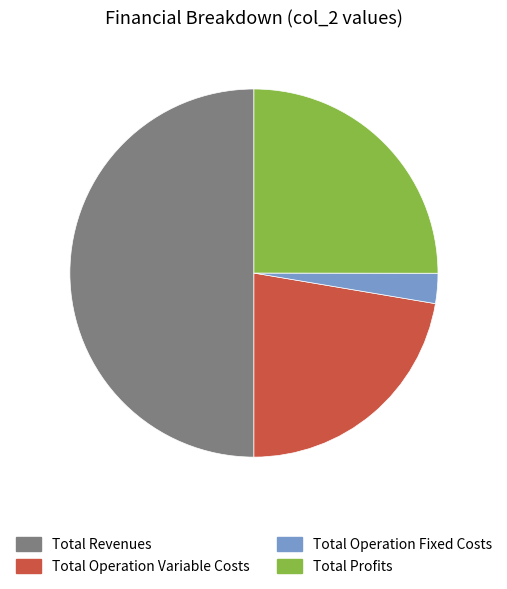

Count the number of slices in the pie.

4